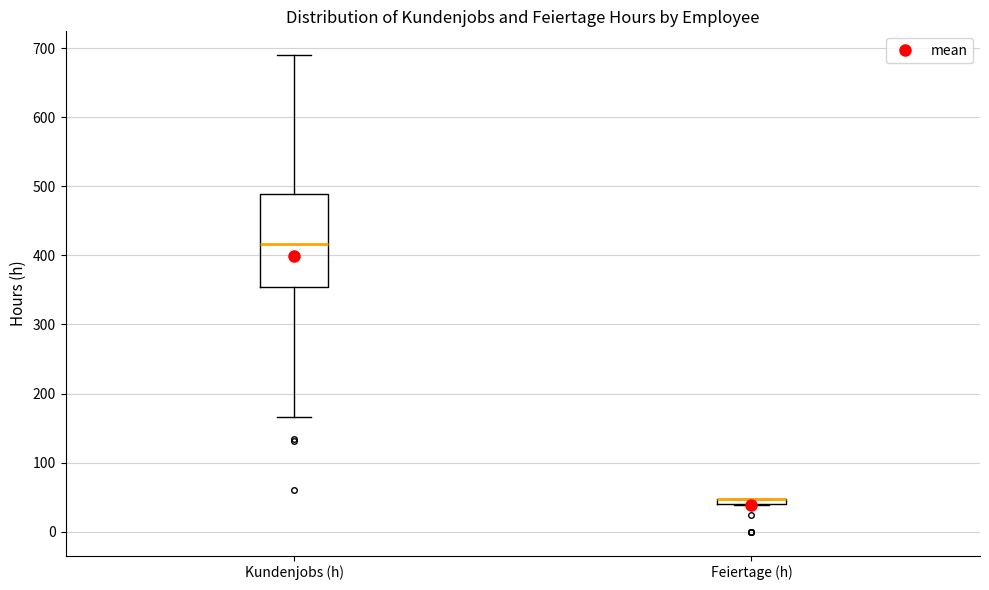

Where is the upper edge of the box for Feiertage (h) on the y-axis? The values are not printed on the chart, so give them approximately, as read against the axis.

50